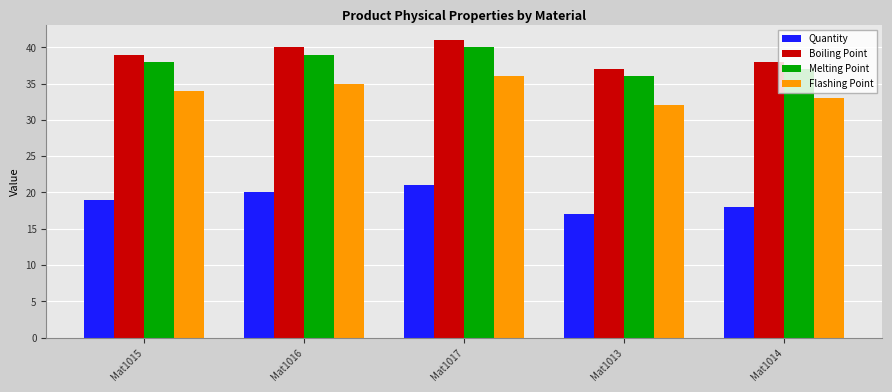

Which label corresponds to the largest value in the chart?

Mat1017